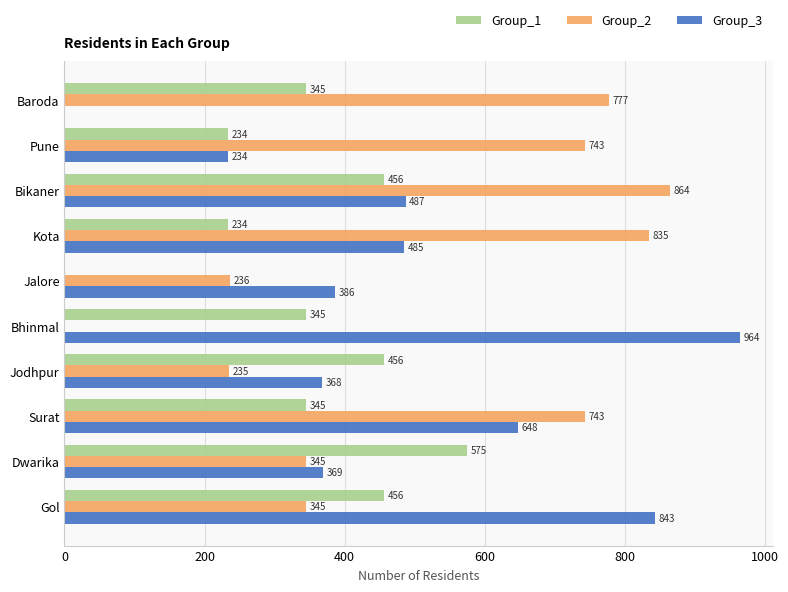

The value of Group_2 at Pune is 1187. True or false?

False